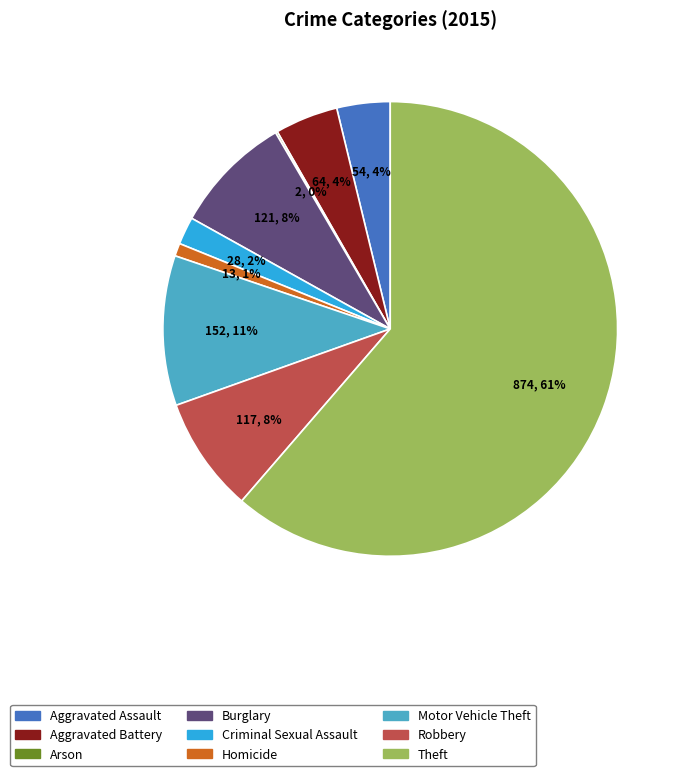

The Burglary slice represents 16% of the pie. True or false?

False